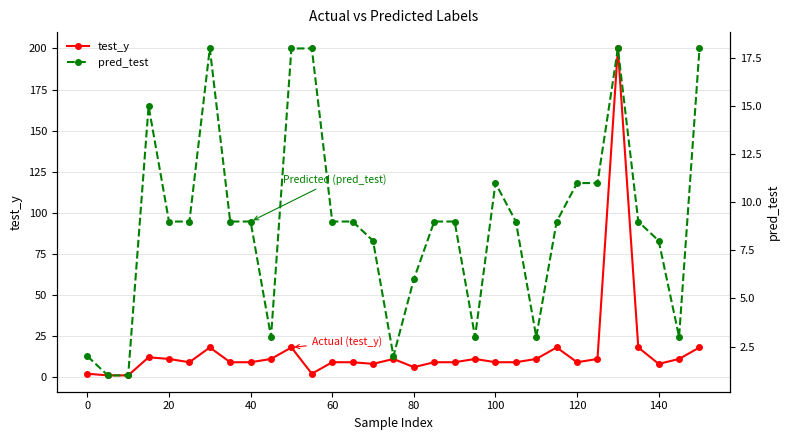

The test_y series shows 2 at 100. True or false?

False